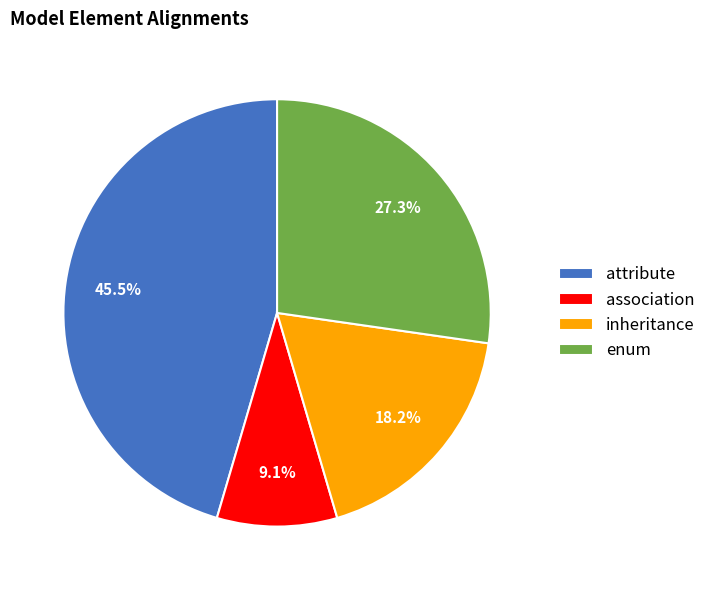

How many segments does this pie chart have?

4